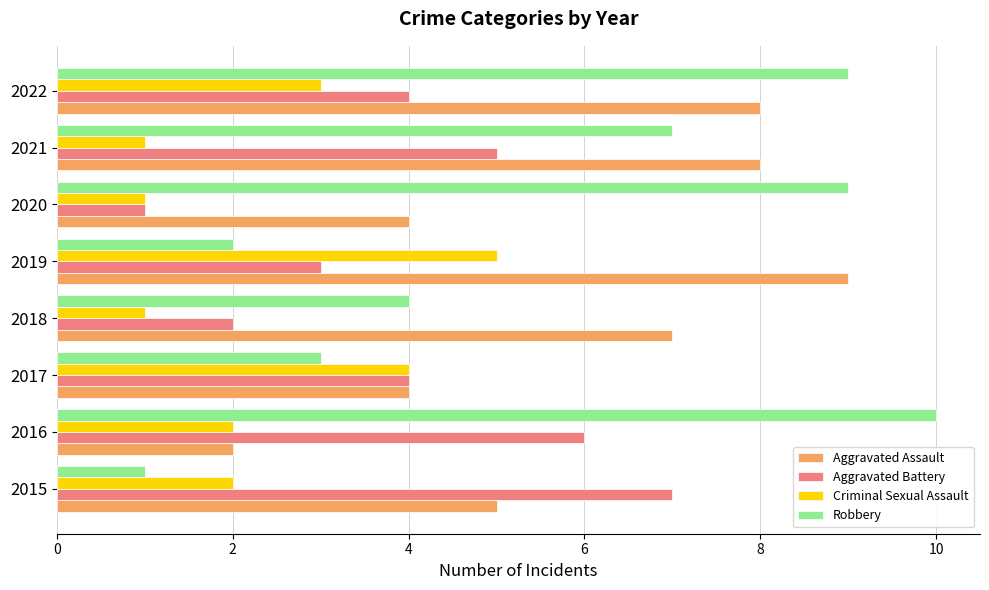

Which series has the widest spread of values?

Robbery